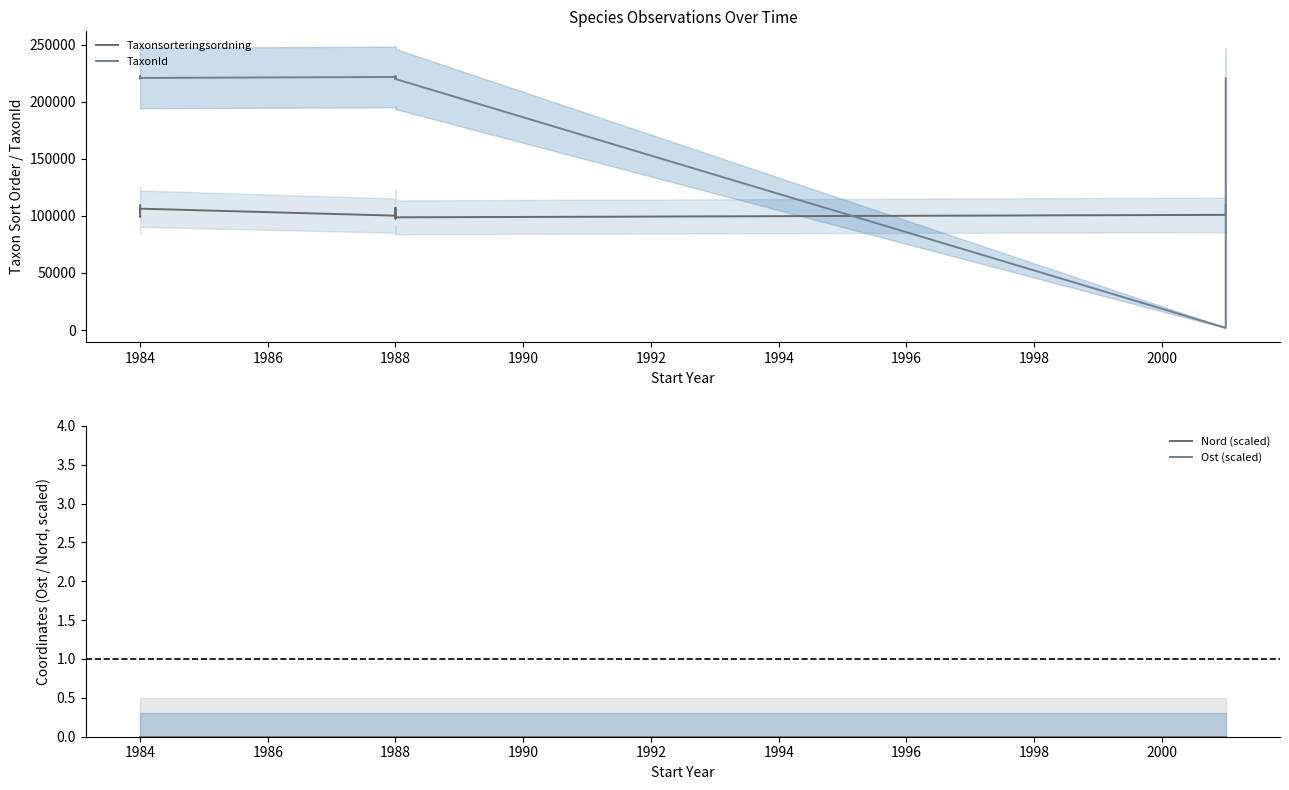

Is the value of Taxonsorteringsordning at 1988 greater than the value of Nord (scaled) at 1984?

Yes